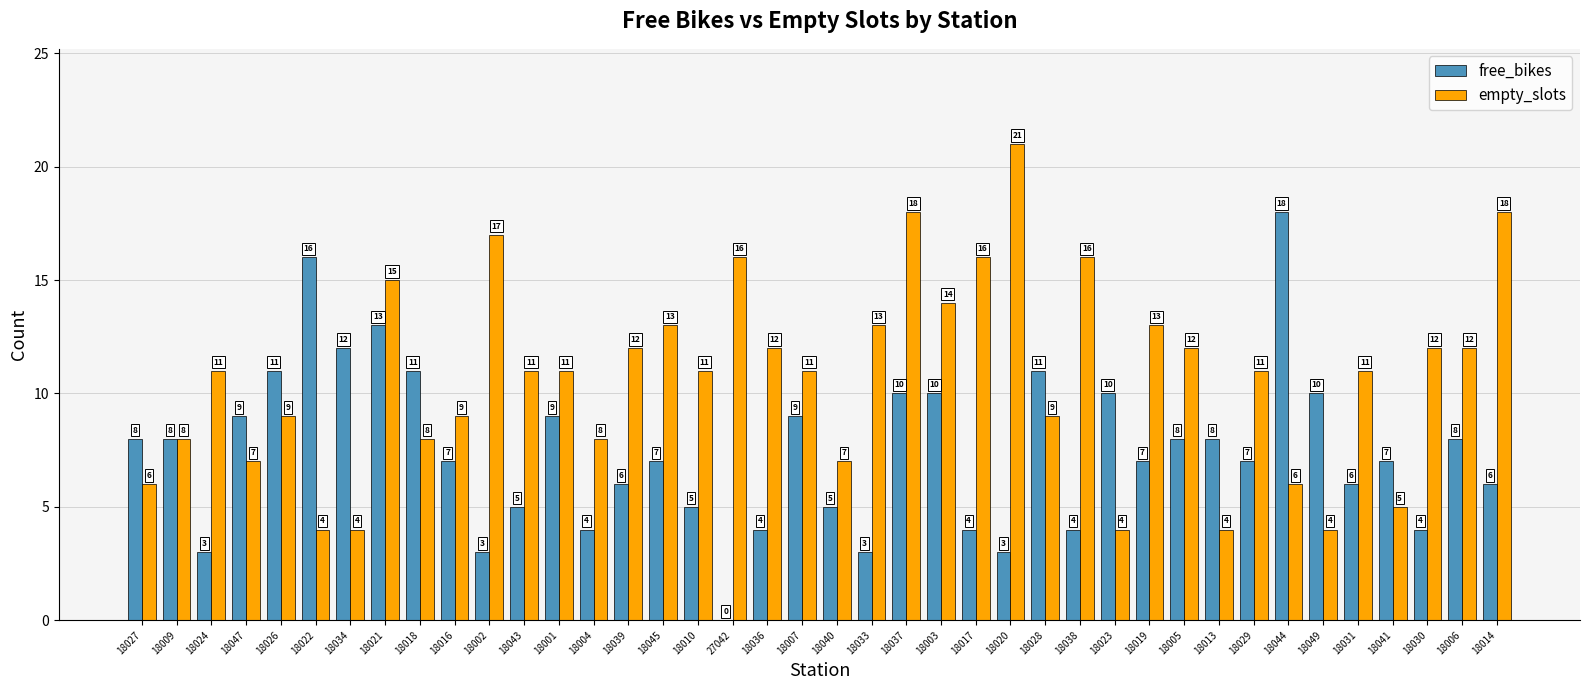

How many groups of bars are there?

40